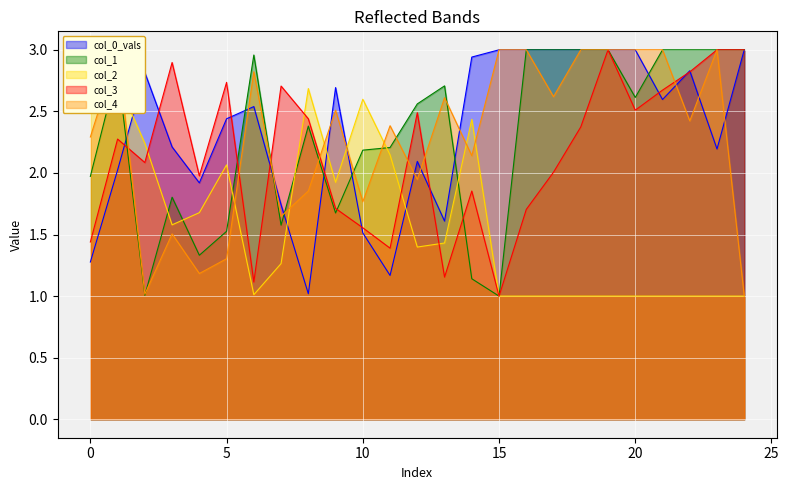

Is the value of col_1 at 16 greater than the value of col_0_vals at 0?

Yes